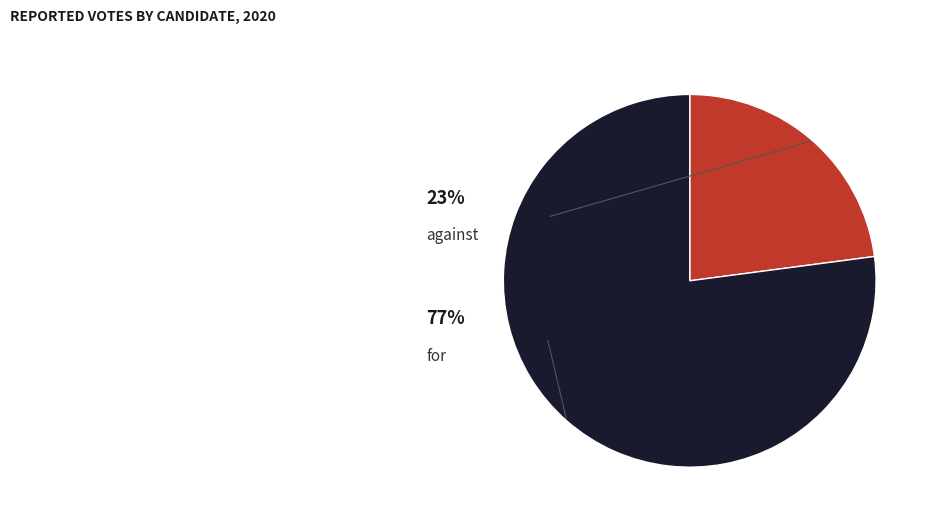

To the nearest percent, what is the difference between the largest and smallest slice percentages?

54%